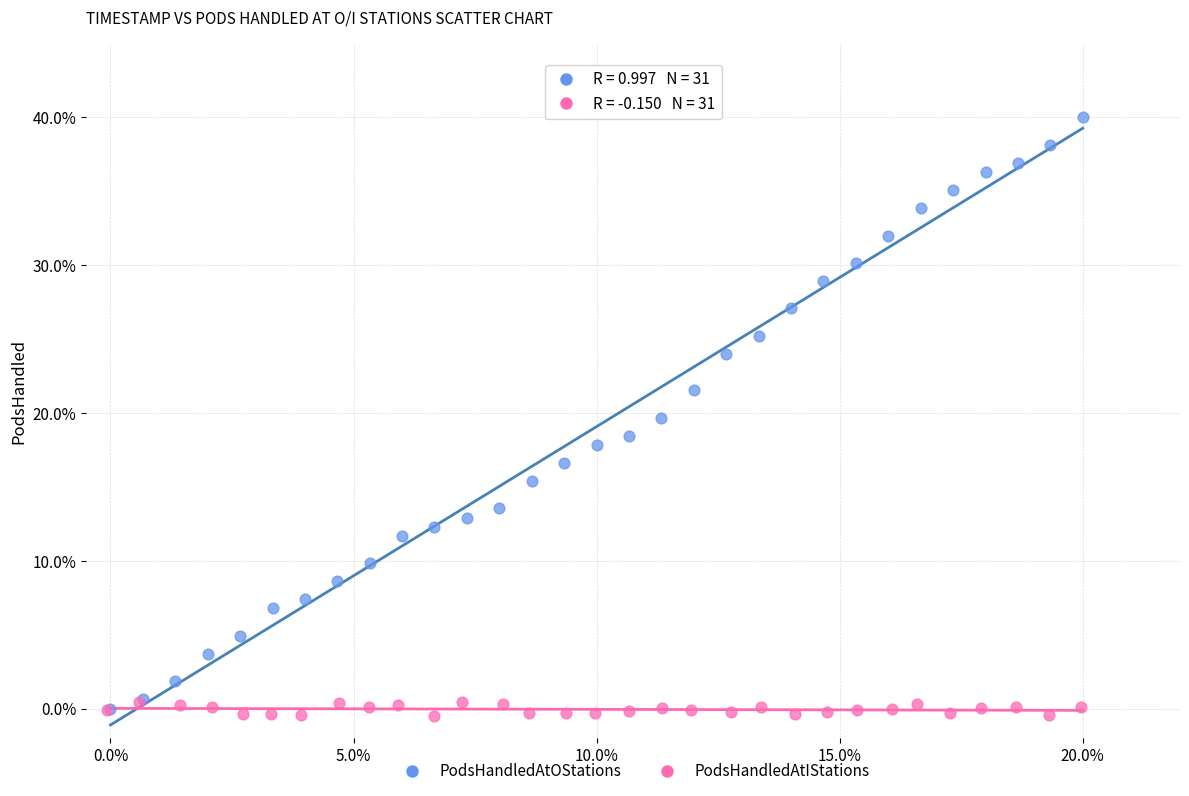

Which series contains the highest Y value?

PodsHandledAtOStations